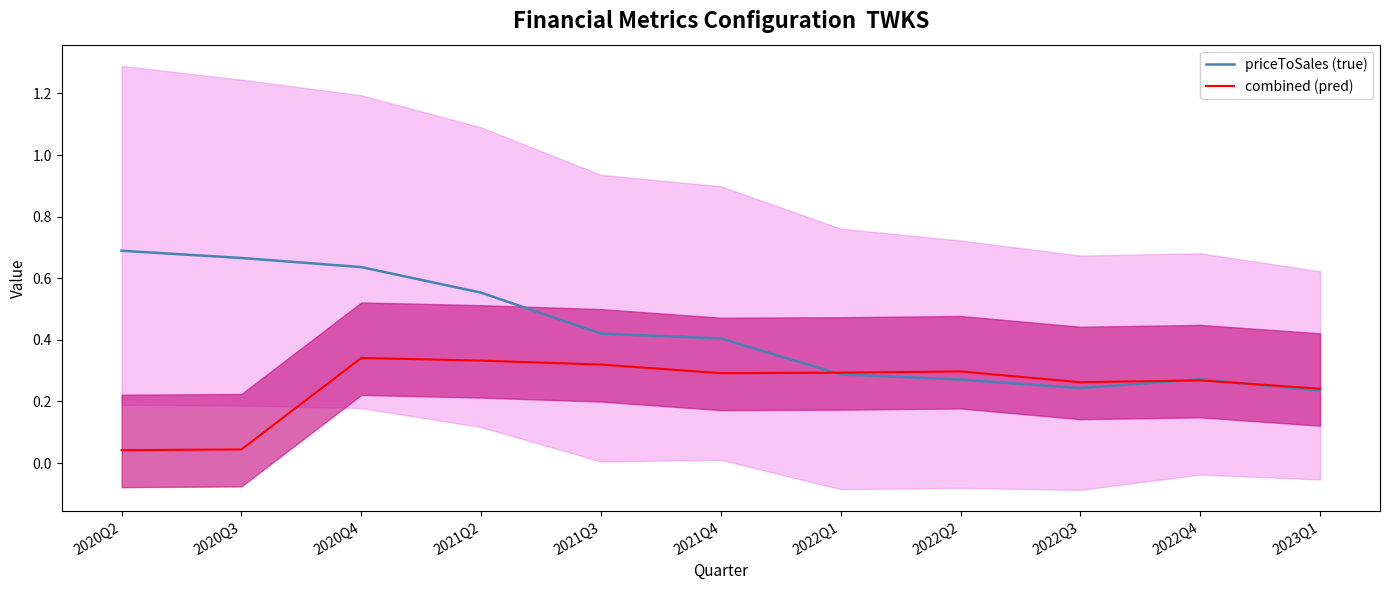

Reading left to right, extract all data points from this chart.

priceToSales (true): 2020Q2=0.7	2020Q3=0.7	2020Q4=0.6	2021Q2=0.6	2021Q3=0.4	2021Q4=0.4	2022Q1=0.3	2022Q2=0.3	2022Q3=0.2	2022Q4=0.3	2023Q1=0.2
combined (pred): 2020Q2=0.0	2020Q3=0.0	2020Q4=0.3	2021Q2=0.3	2021Q3=0.3	2021Q4=0.3	2022Q1=0.3	2022Q2=0.3	2022Q3=0.3	2022Q4=0.3	2023Q1=0.2